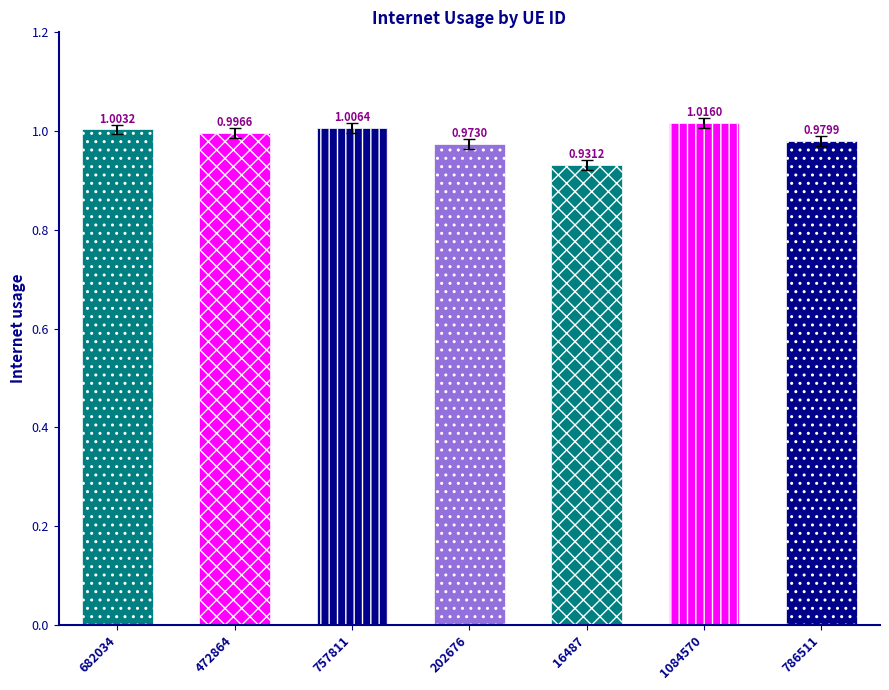

What position from the right is 682034?

7